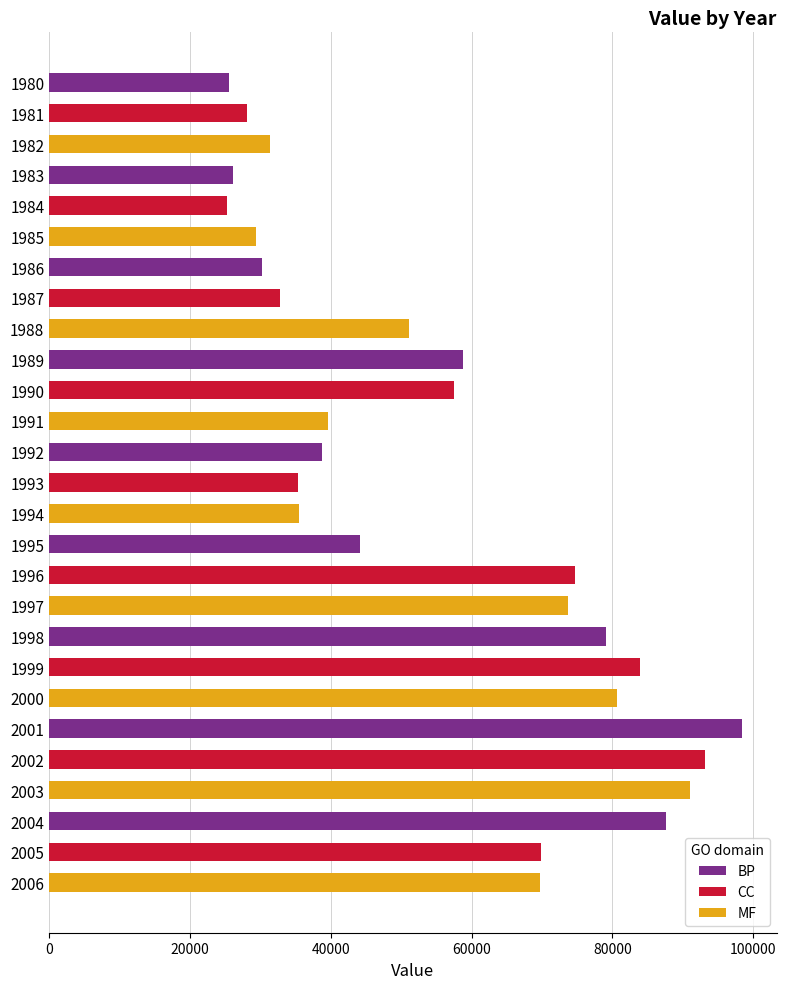

How many bars are there in total?

27